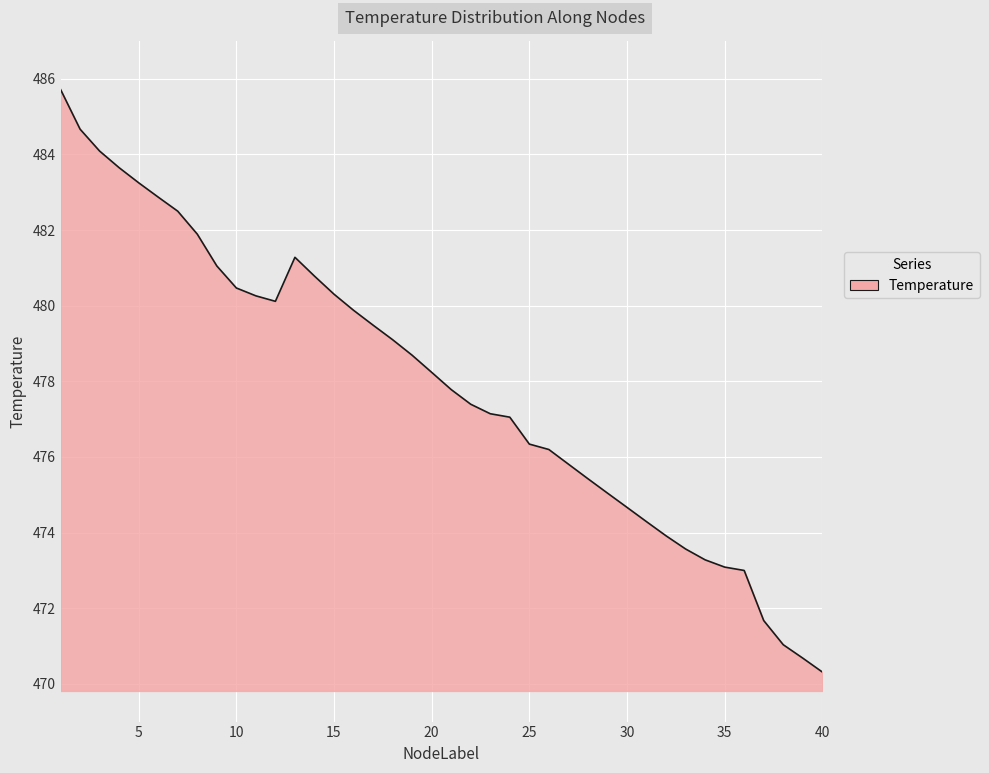

What is the difference between the maximum and minimum values?

15.4